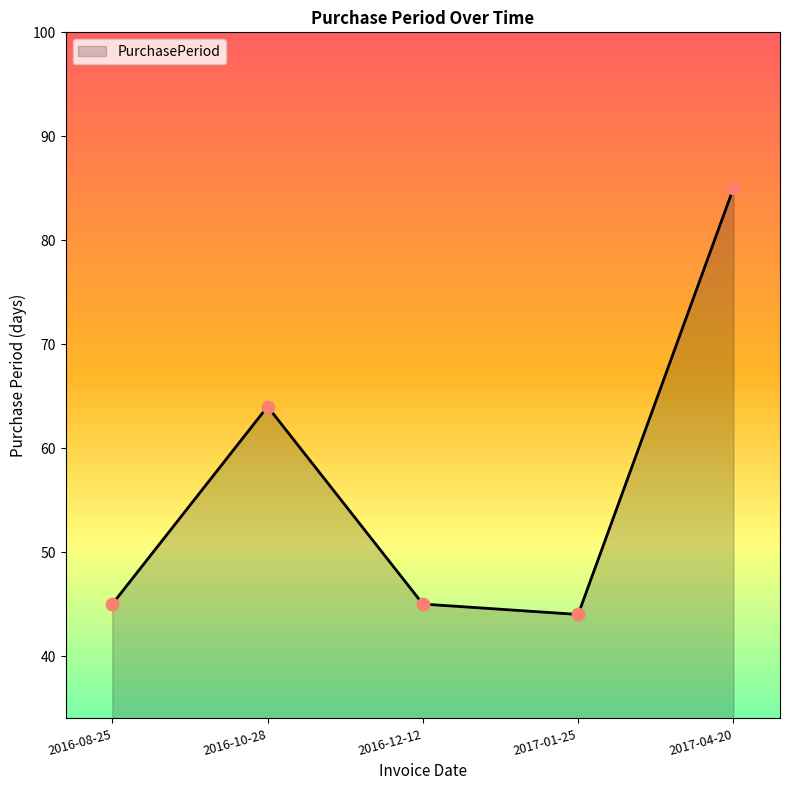

Which has a higher value, 2017-04-20 or 2016-12-12?

2017-04-20